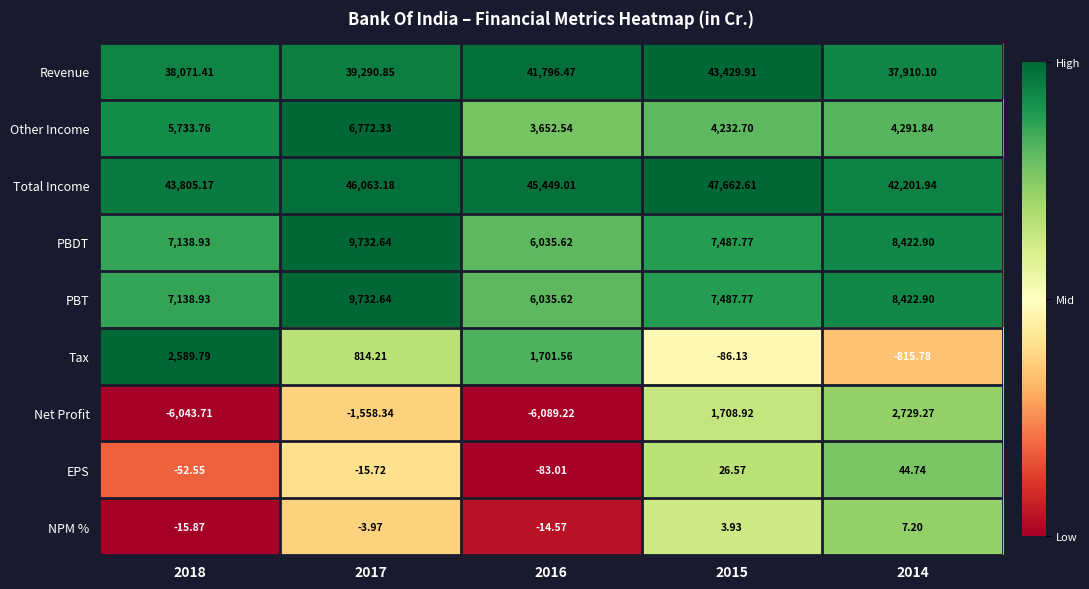

Which series has the widest spread of values?

Net Profit